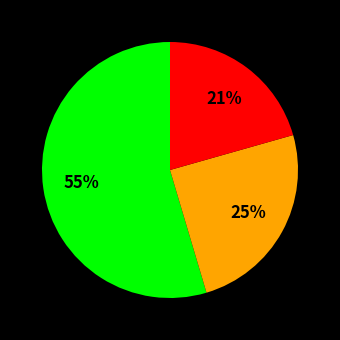

Is there a majority slice in this chart?

Yes